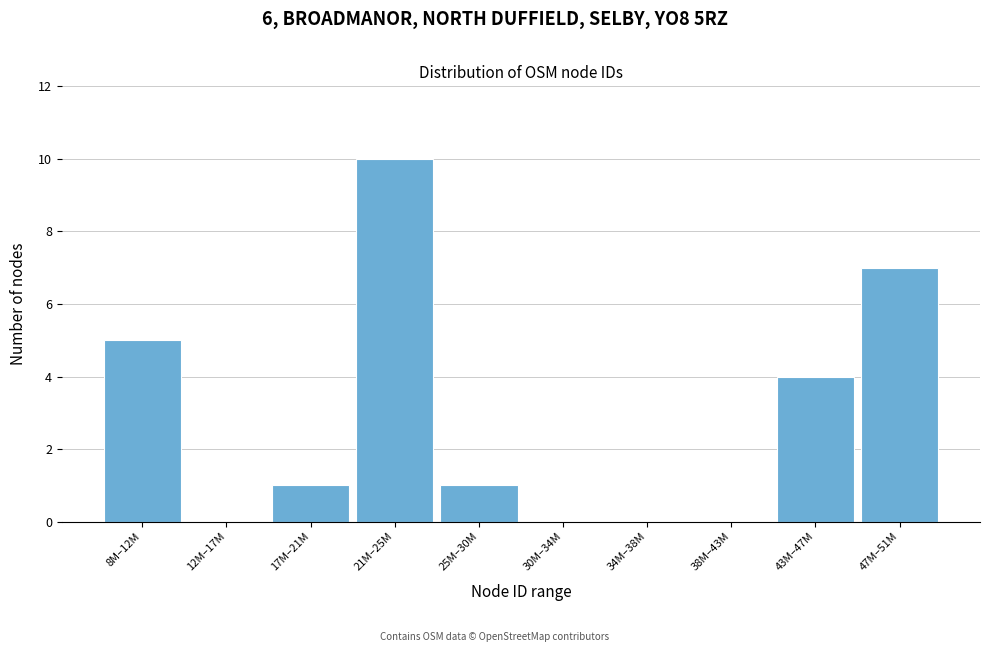

Reading right to left, extract all data points from this chart.

47M–51M=7	43M–47M=4	38M–43M=0	34M–38M=0	30M–34M=0	25M–30M=1	21M–25M=10	17M–21M=1	12M–17M=0	8M–12M=5